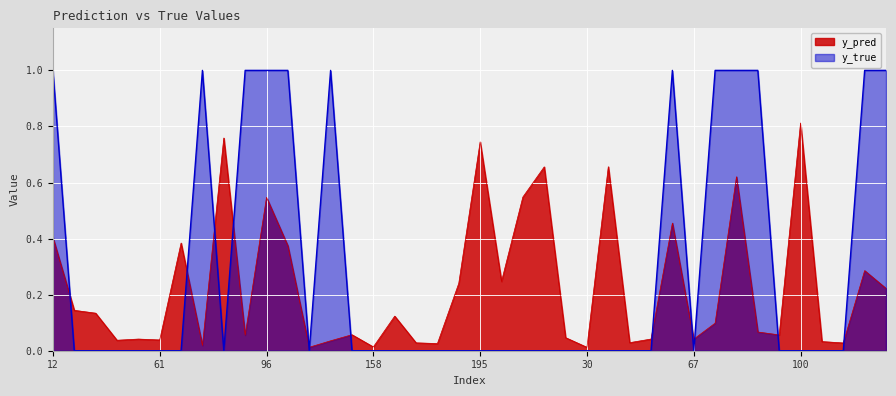

The value of y_true at 43 is 0.4. True or false?

False